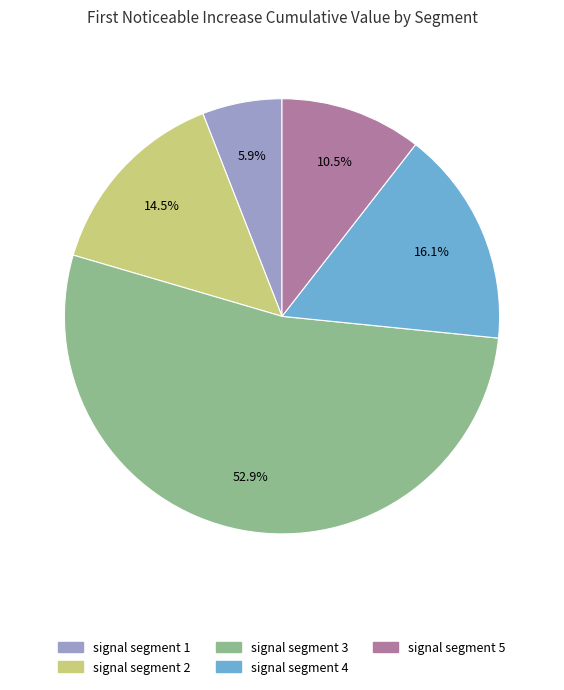

Which has a higher value, signal segment 5 or signal segment 2?

signal segment 2